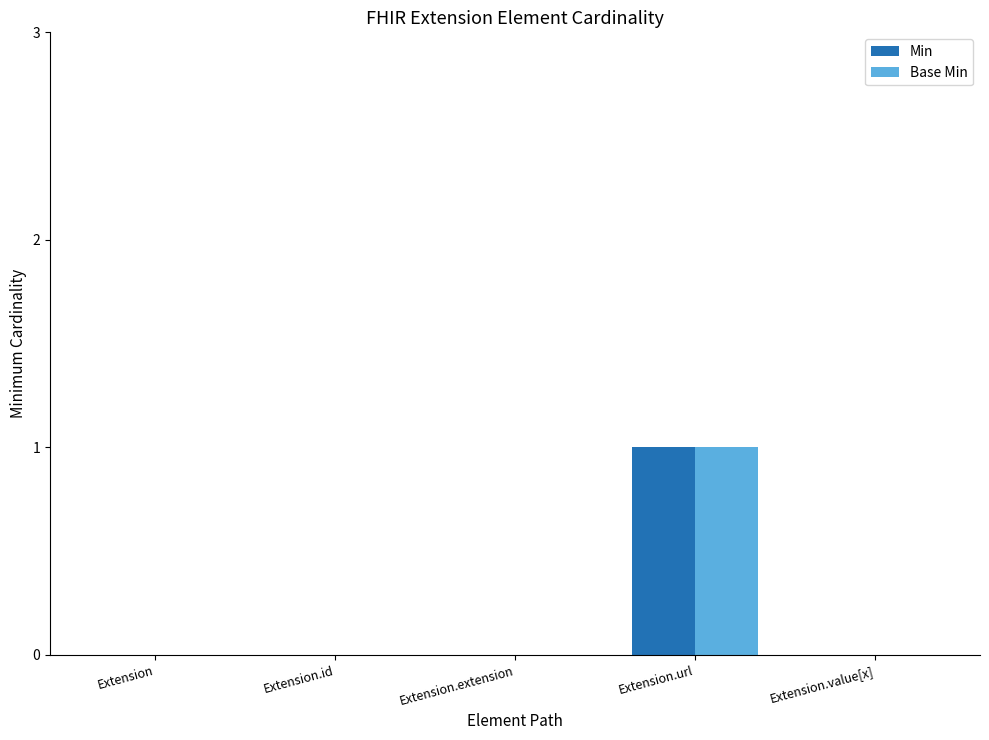

What is the highest value of the Base Min series?

1